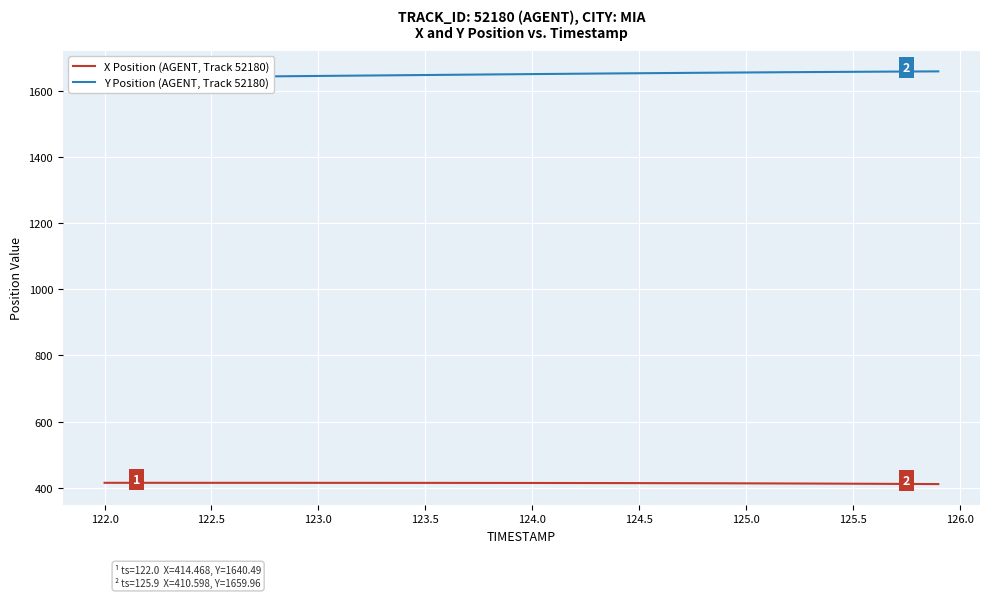

What is the highest value of the X Position (AGENT, Track 52180) series?

414.5